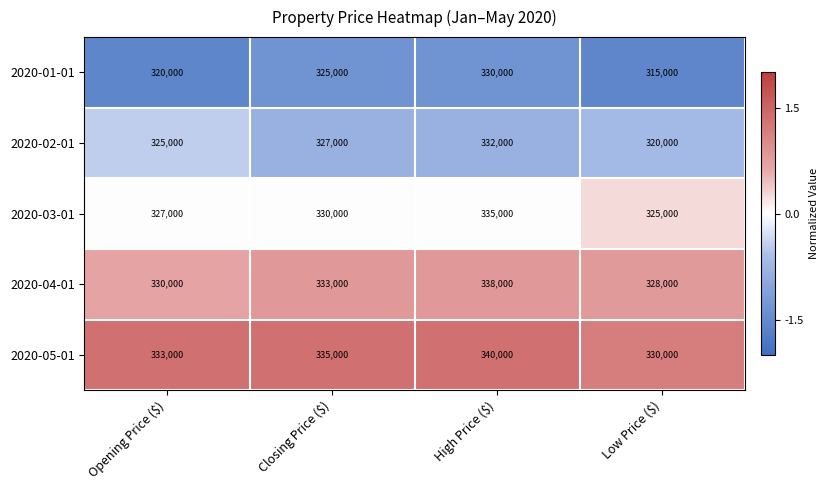

At which category does the chart reach its minimum across all series?

Low Price ($)